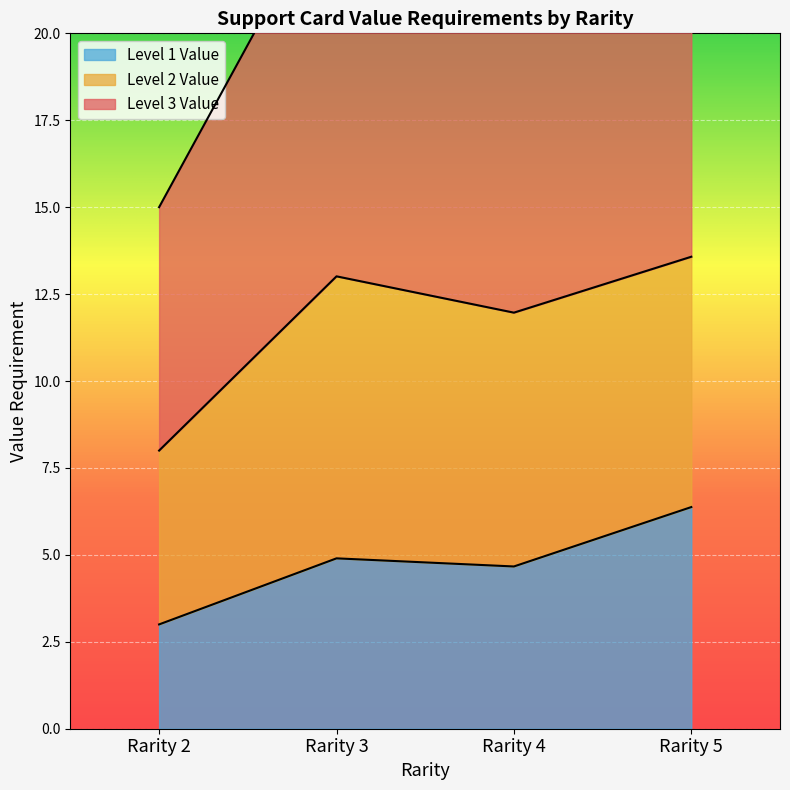

The Level 1 Value series shows 6.4 at Rarity 5. True or false?

True